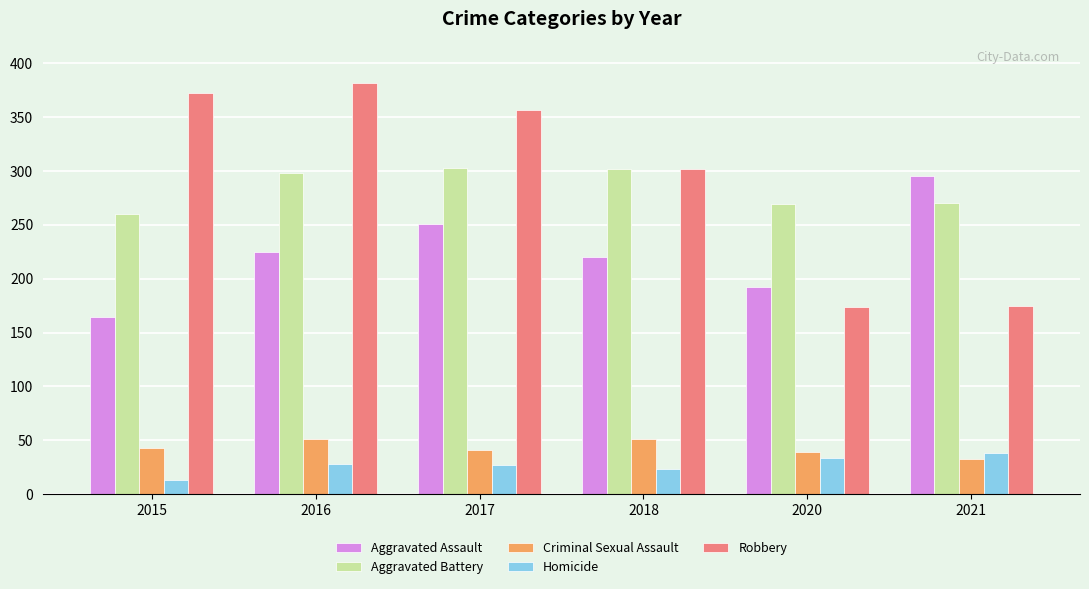

What is the difference between the highest and lowest values at 2015?

359